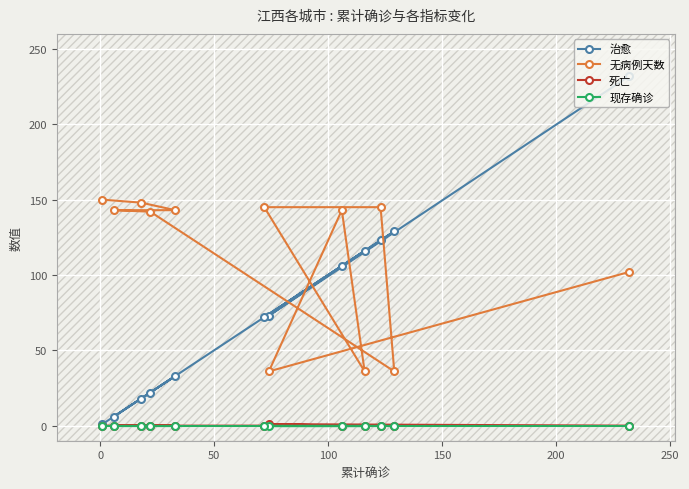

Reading left to right, list all the values displayed in this chart.

治愈: 232	73	106	116	72	123	129	22	6	33	18	1
无病例天数: 102	36	143	36	145	145	36	142	143	143	148	150
死亡: 0	1	0	0	0	0	0	0	0	0	0	0
现存确诊: 0	0	0	0	0	0	0	0	0	0	0	0